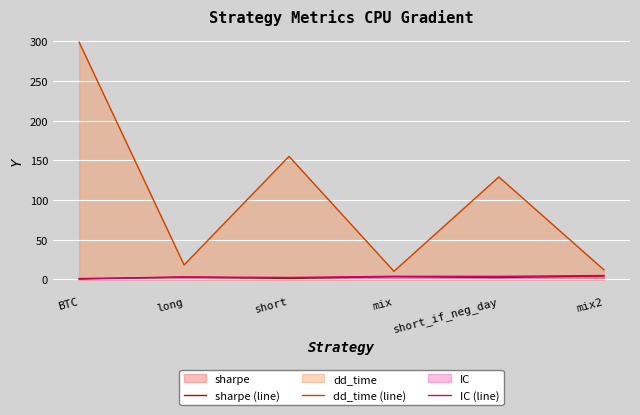

What is the approximate value of dd_time (line) at mix?

10.0